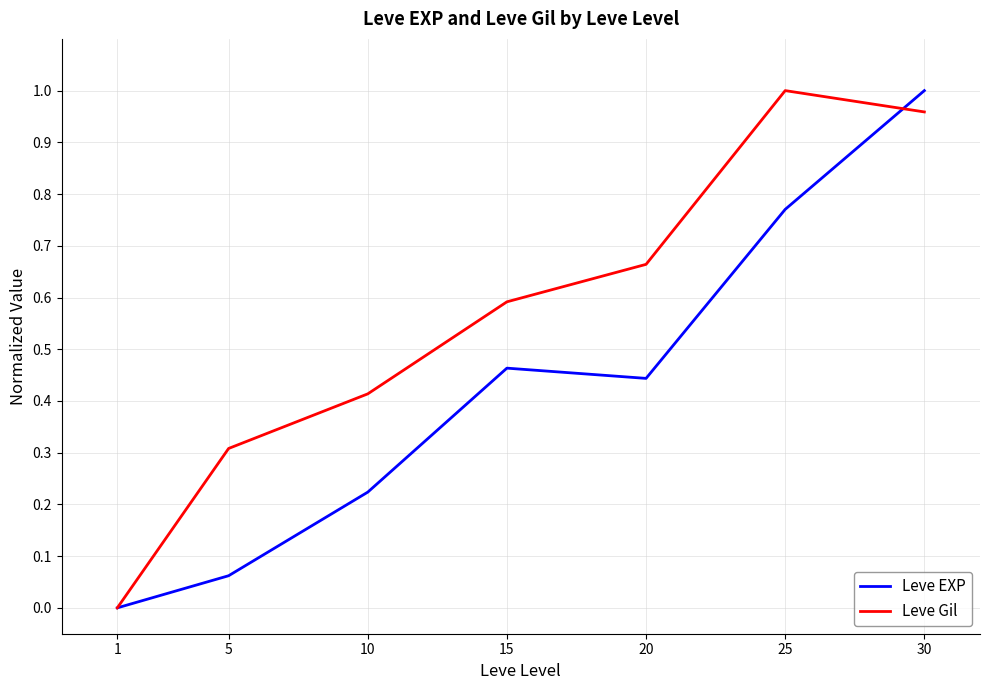

At 25, list the series in order from largest to smallest.

Leve Gil, Leve EXP